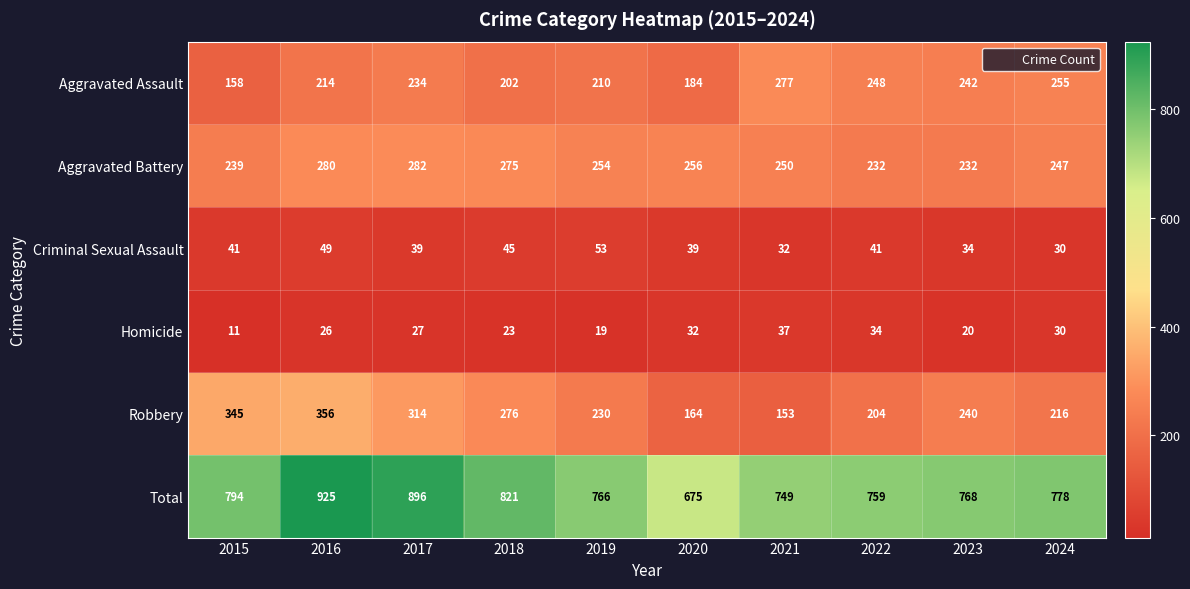

What is the maximum value shown in the chart?

925